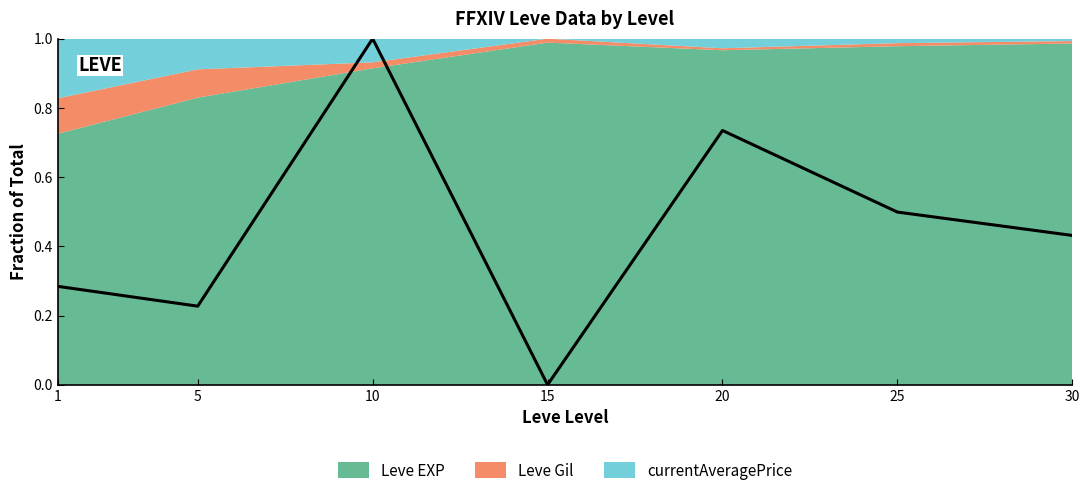

Which has a higher value, 20 or 25?

20